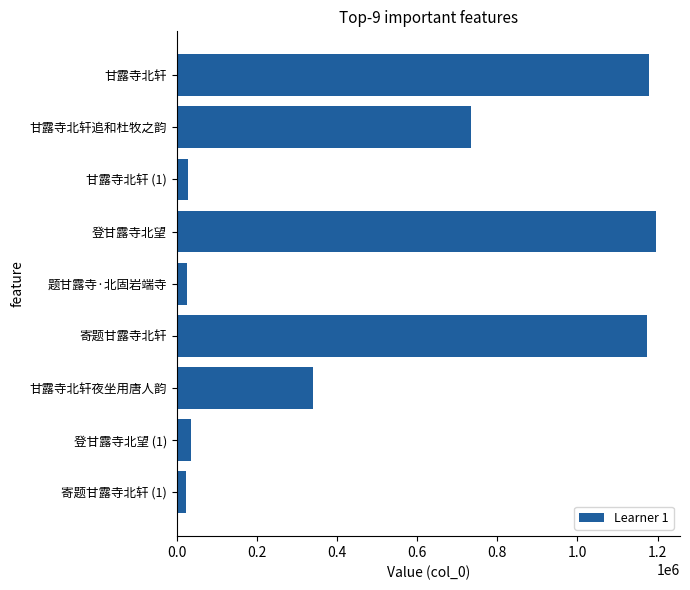

Where is the data nearest to the value 609560?

甘露寺北轩追和杜牧之韵